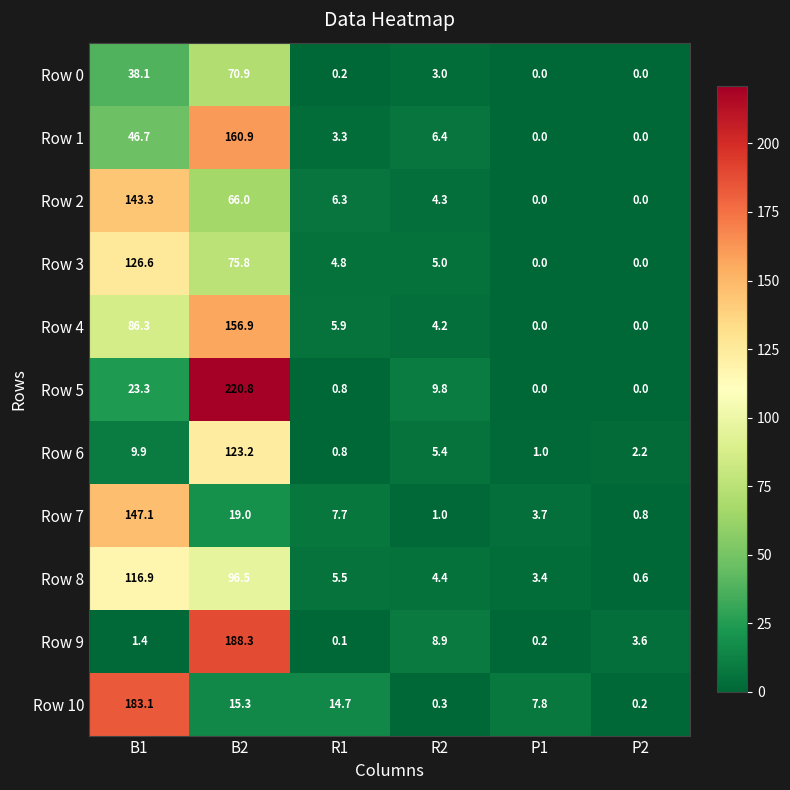

At B1, list the series in order from smallest to largest.

Row 9, Row 6, Row 5, Row 0, Row 1, Row 4, Row 8, Row 3, Row 2, Row 7, Row 10